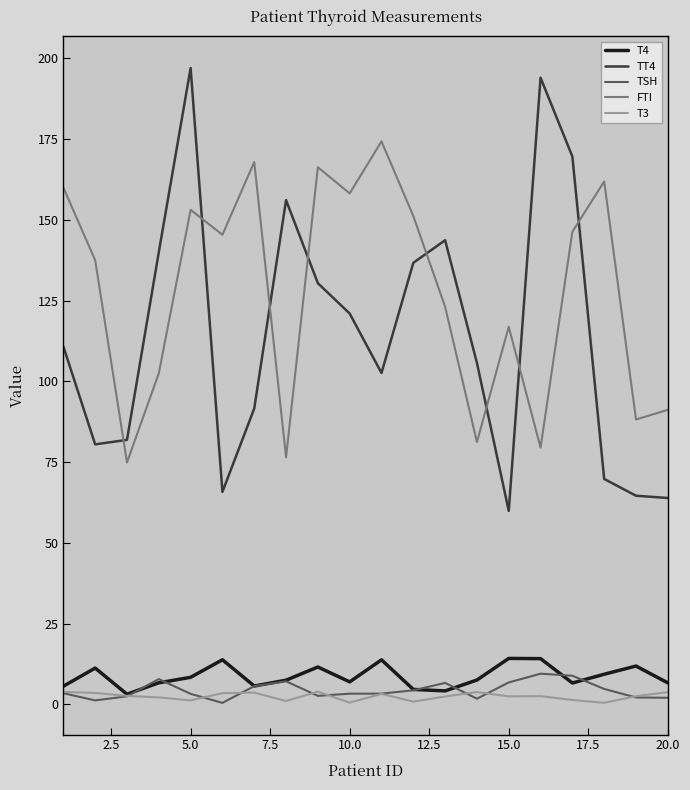

True or false: T3 and FTI intersect in this chart.

False